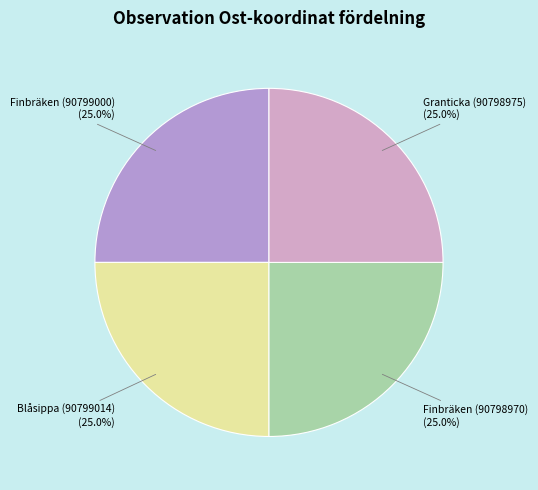

What percentage is the Finbräken (90799000) slice, to the nearest percent?

25%